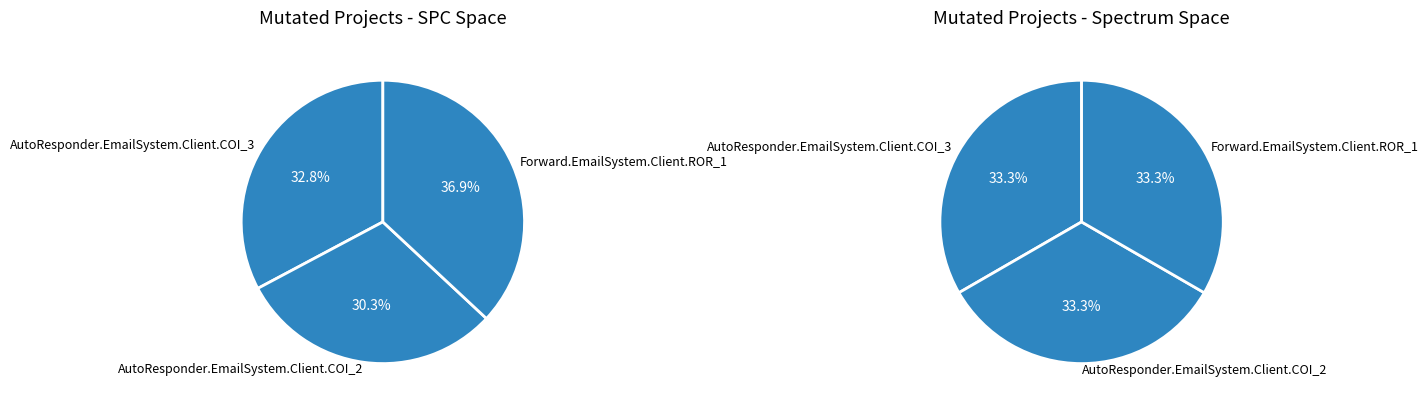

Approximately how many times larger is the value at AutoResponder.EmailSystem.Client.COI_3 compared to Forward.EmailSystem.Client.ROR_1?

0.9